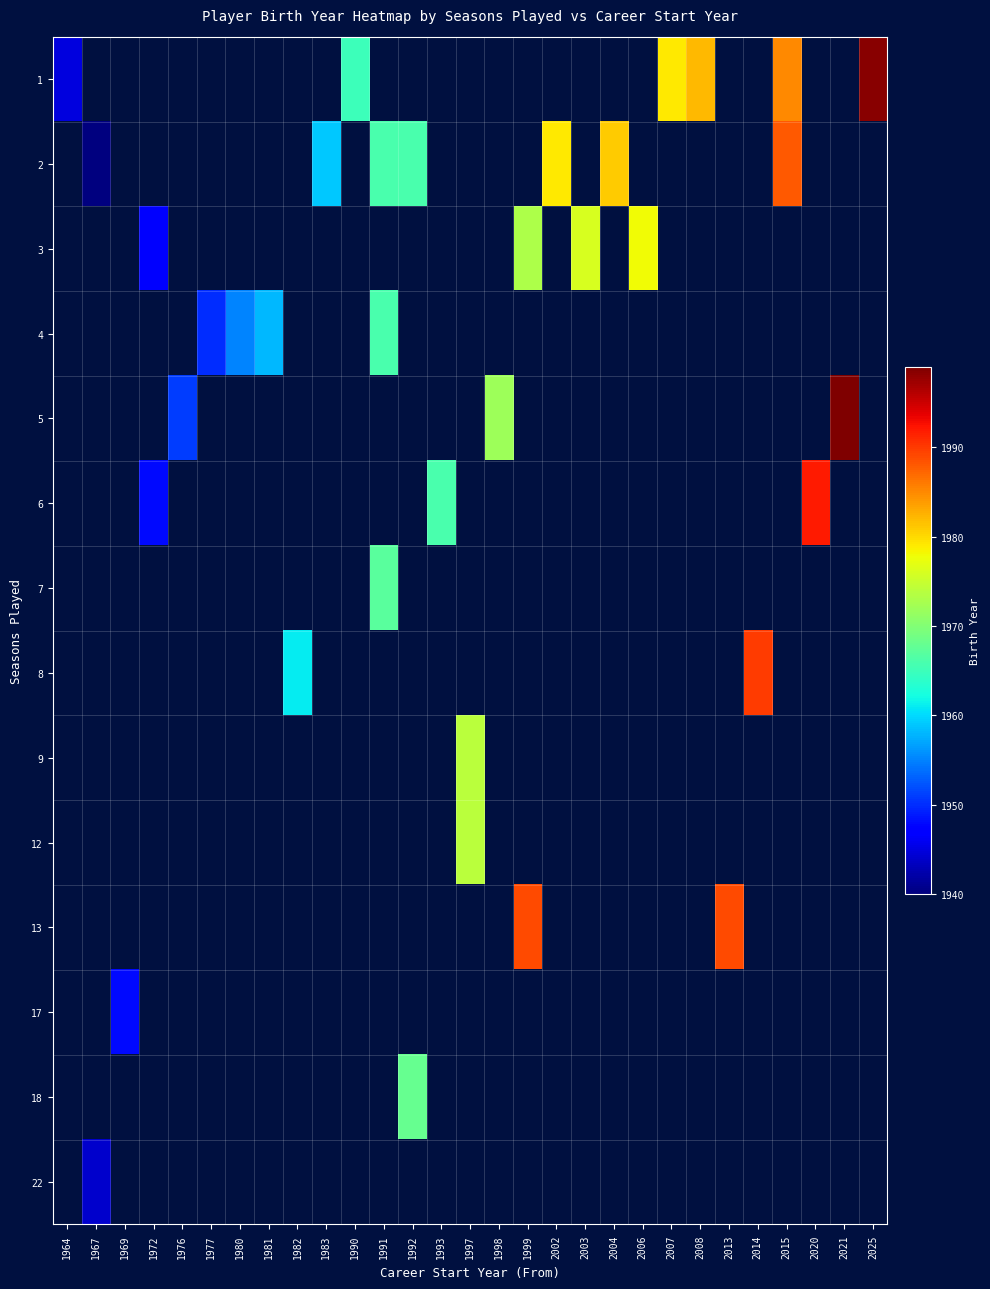

Count the number of data series in this chart.

14